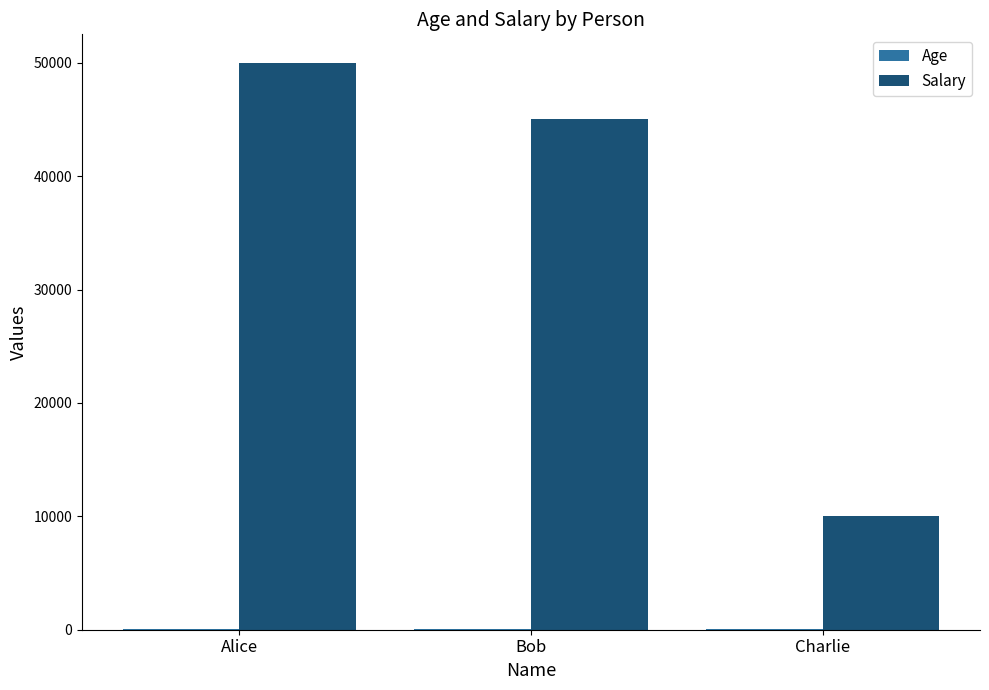

What is the greatest value displayed?

50000